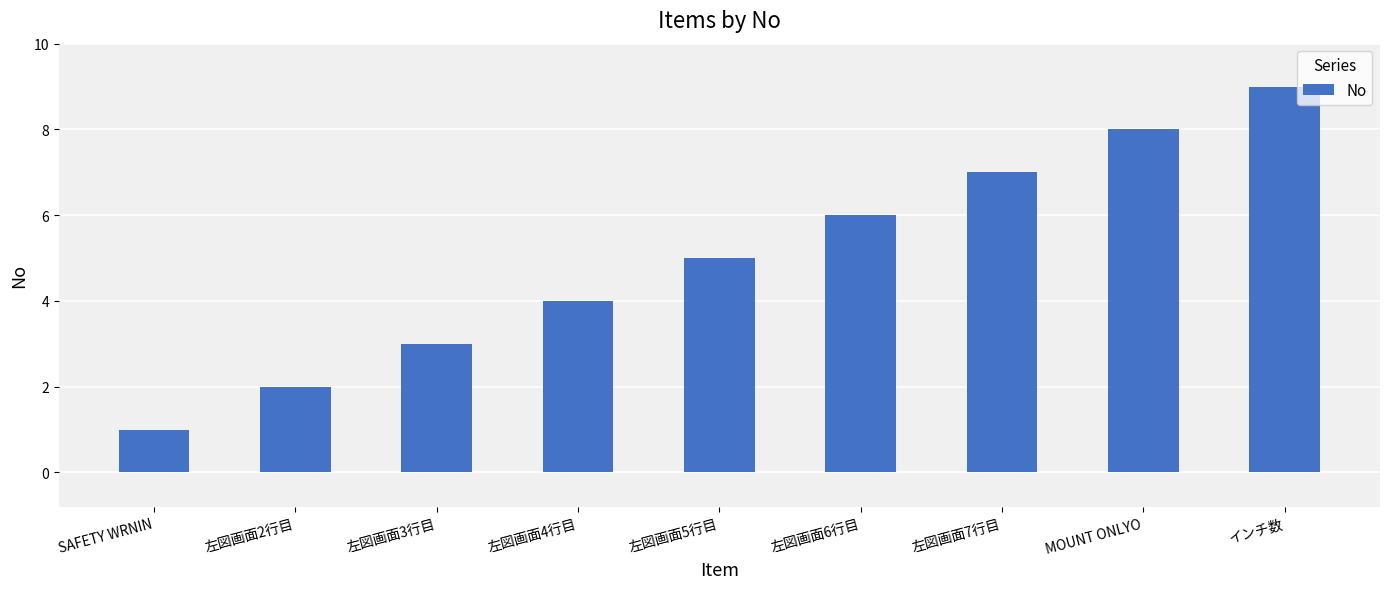

What position from the right is 左図画面4行目?

6